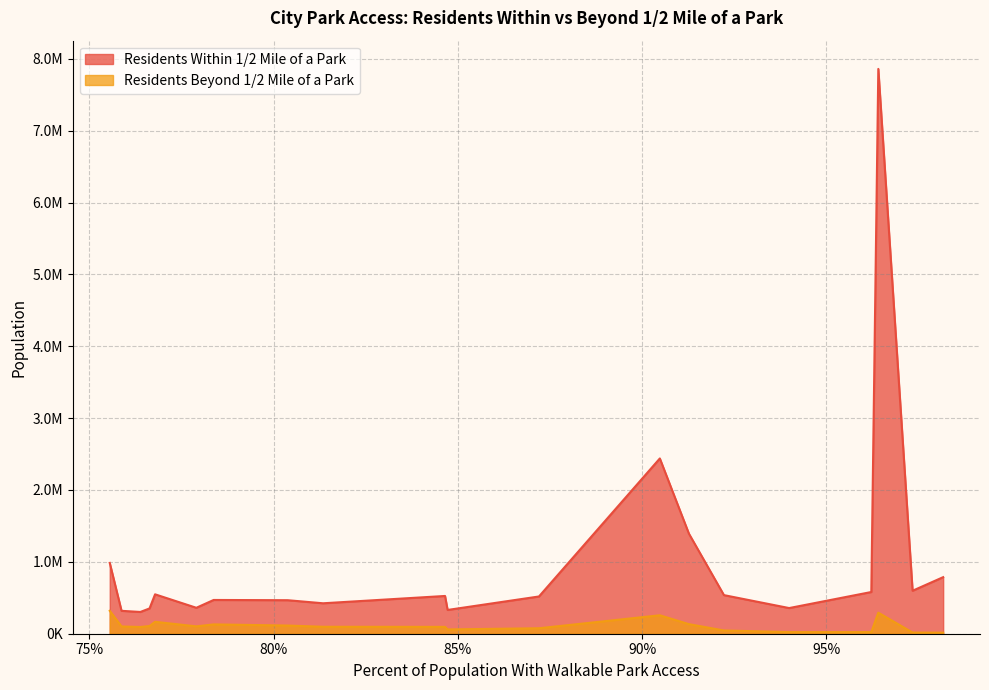

What is the sum of all Residents Within 1/2 Mile of a Park values?

20152399